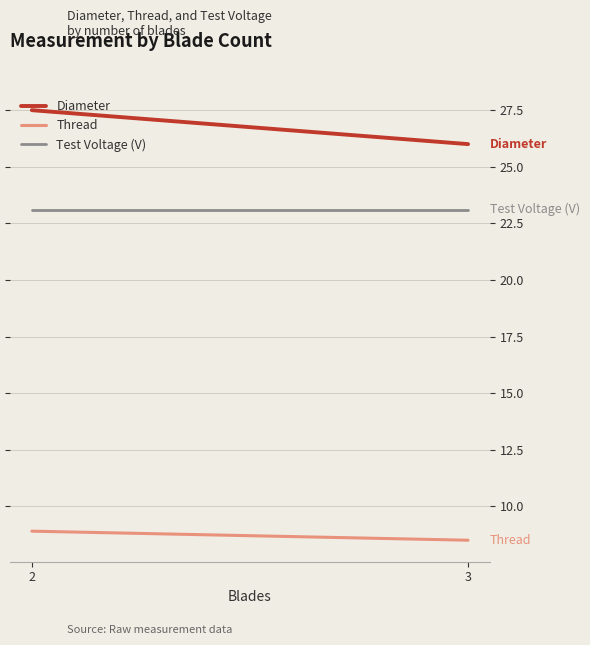

What is the difference between the highest and lowest values at 3?

17.5